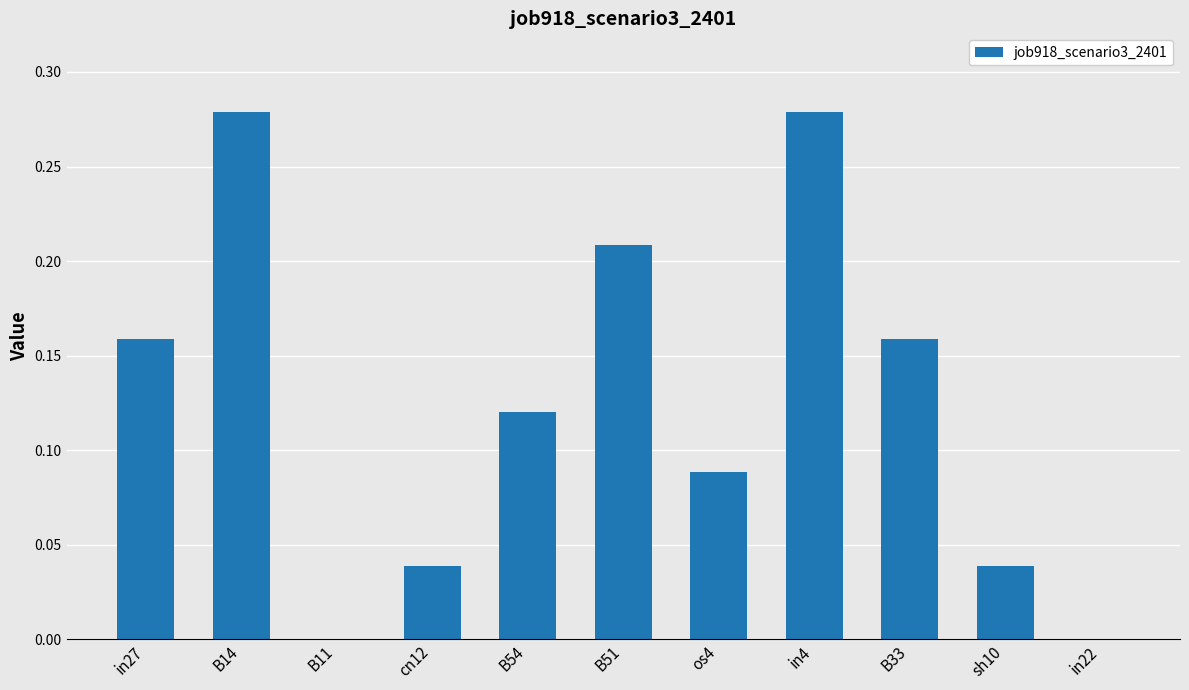

How many values are between 0 and 1?

11